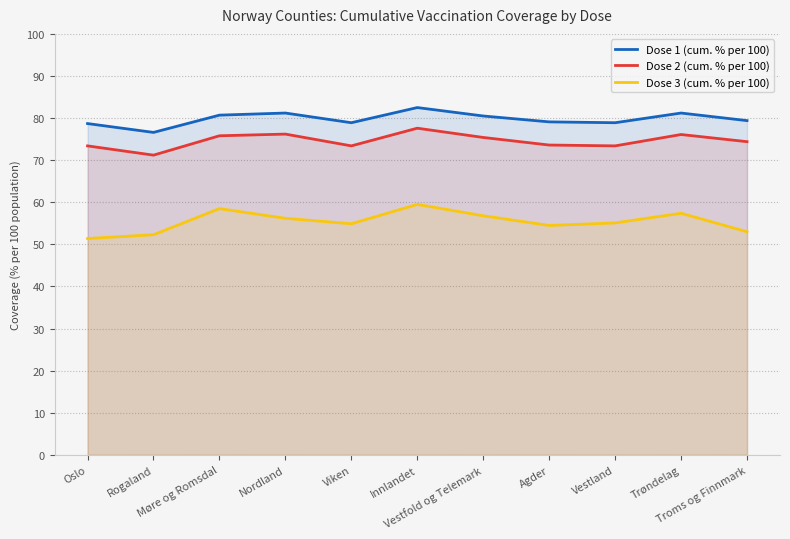

The Dose 3 (cum. % per 100) series shows 11.4 at Nordland. True or false?

False